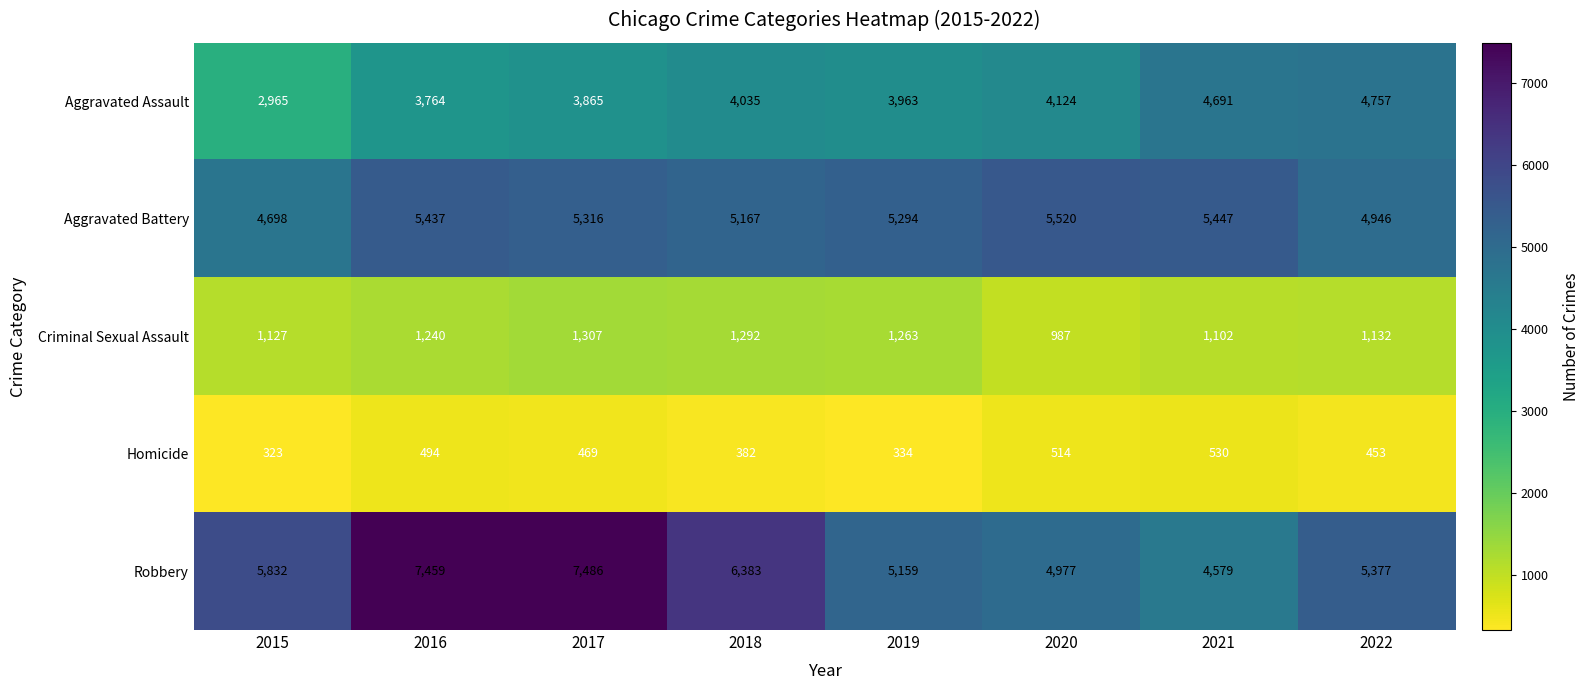

The value of Robbery at 2018 is 6383. True or false?

True